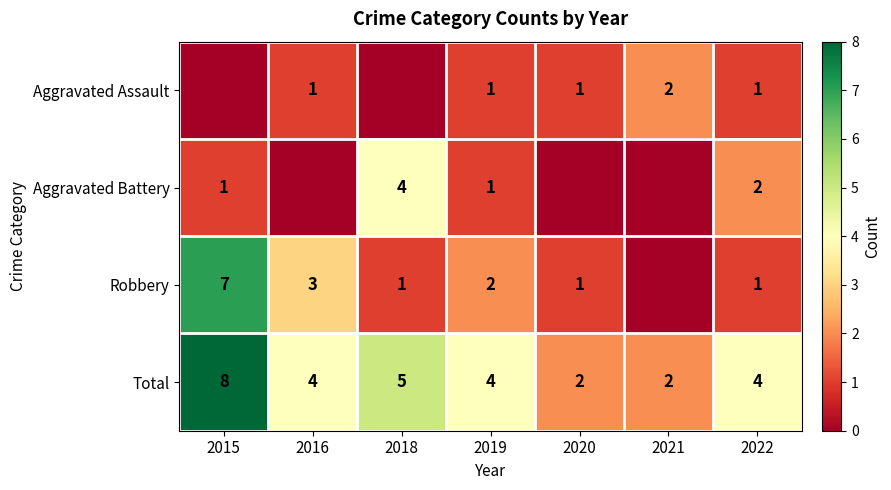

What is the sum of all Total values?

29